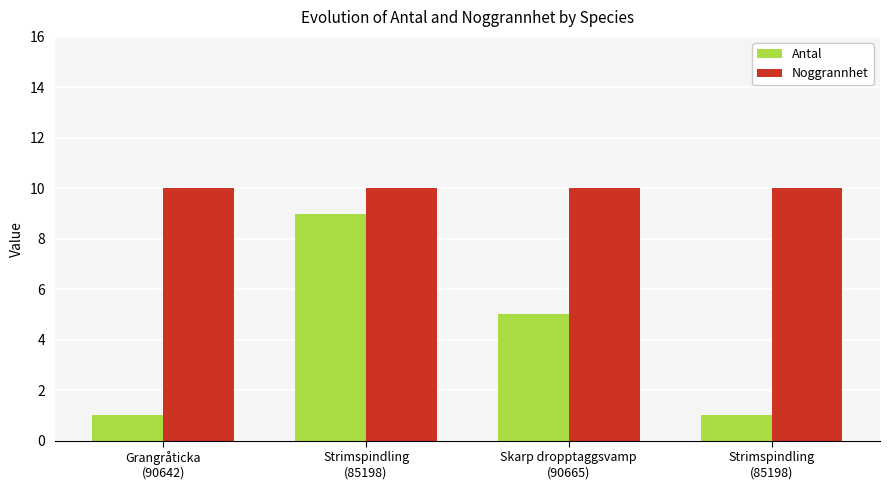

How many groups of bars are there?

4